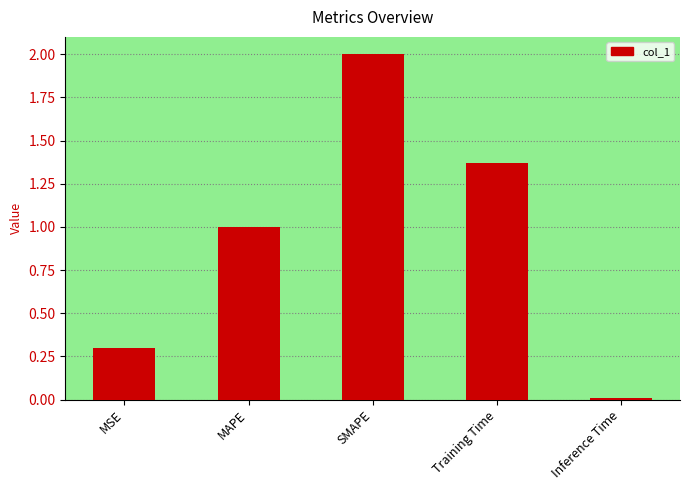

The chart shows a value of 0.3 at MSE. True or false?

True